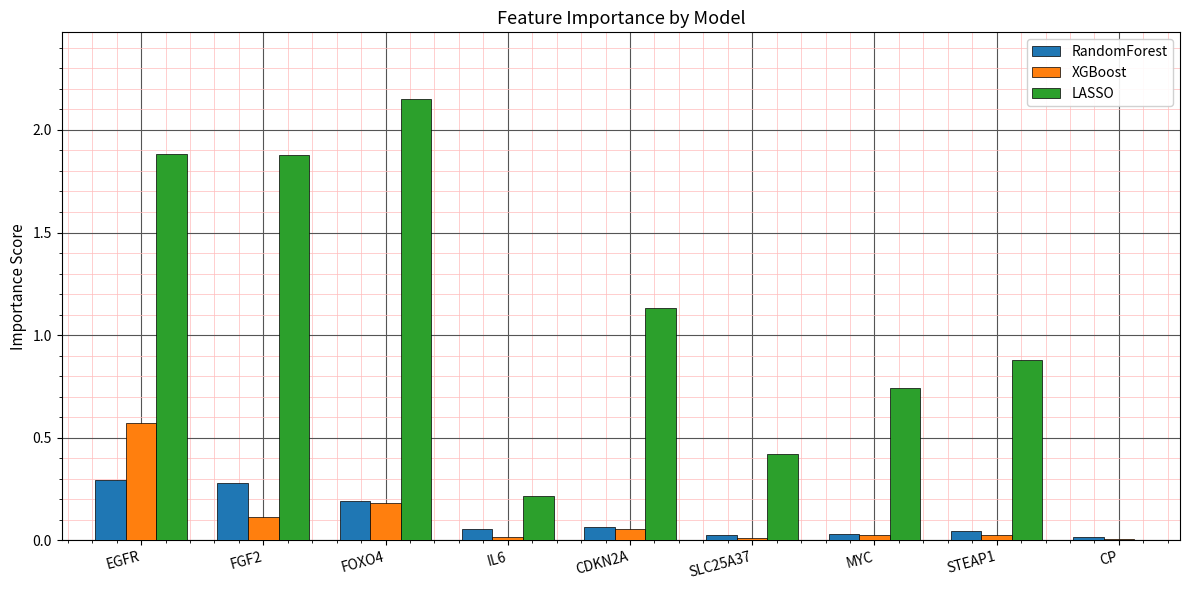

Which category has the highest value in the XGBoost series?

EGFR